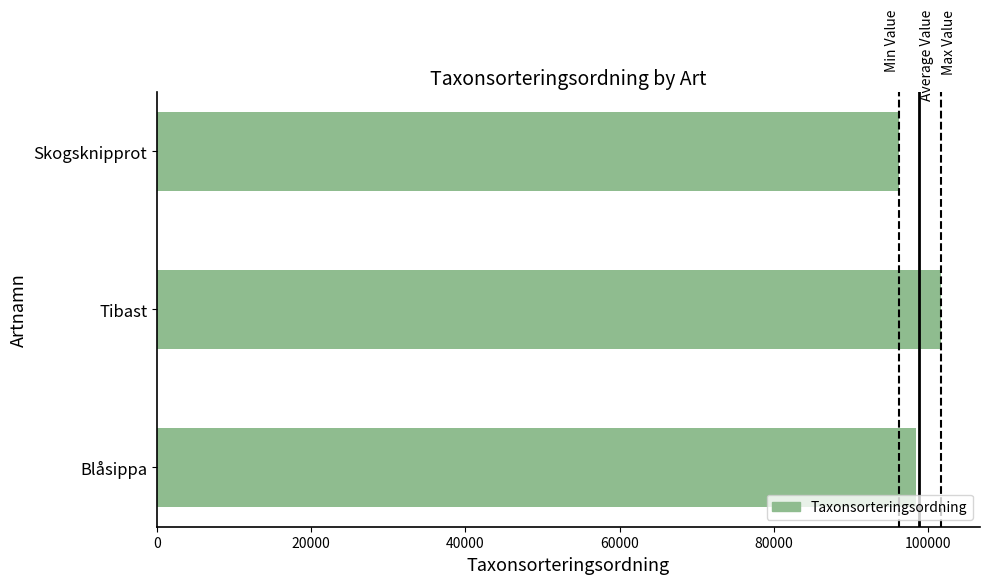

Which category has the lowest value across all series?

Skogsknipprot